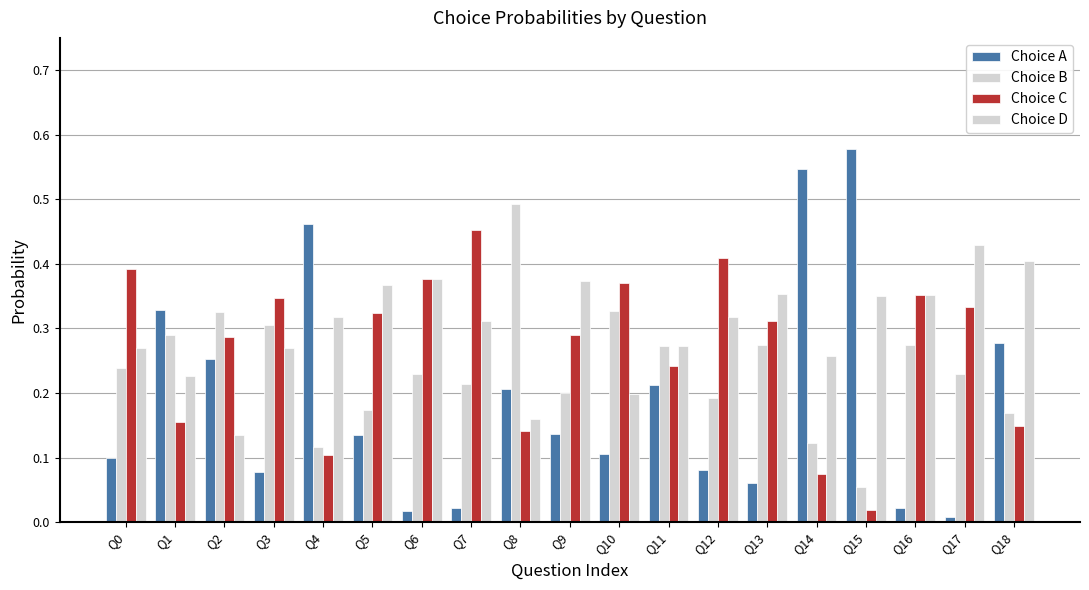

What is the spread (max minus min) of values at Q1?

0.2